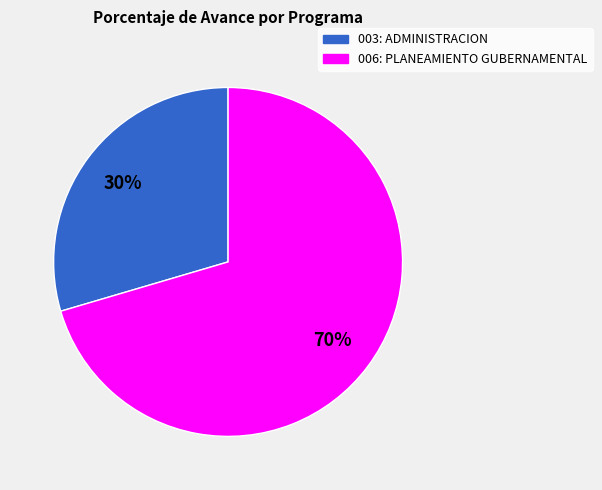

What is the smallest slice in the pie chart?

003: ADMINISTRACION